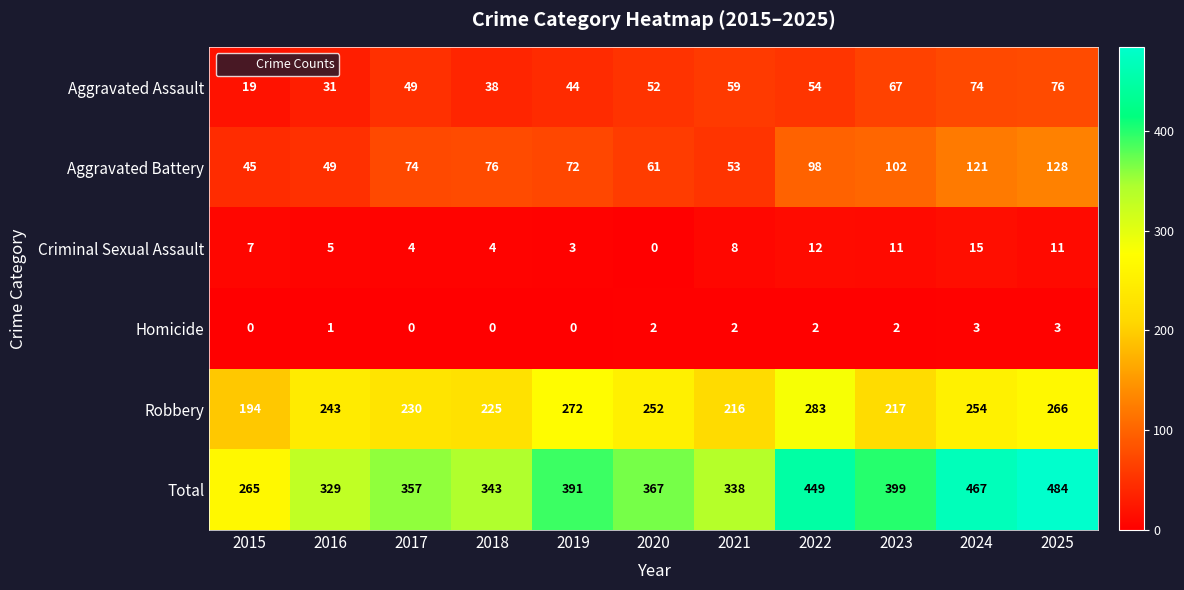

What is the difference between the second highest and minimum values in the Aggravated Assault series?

55